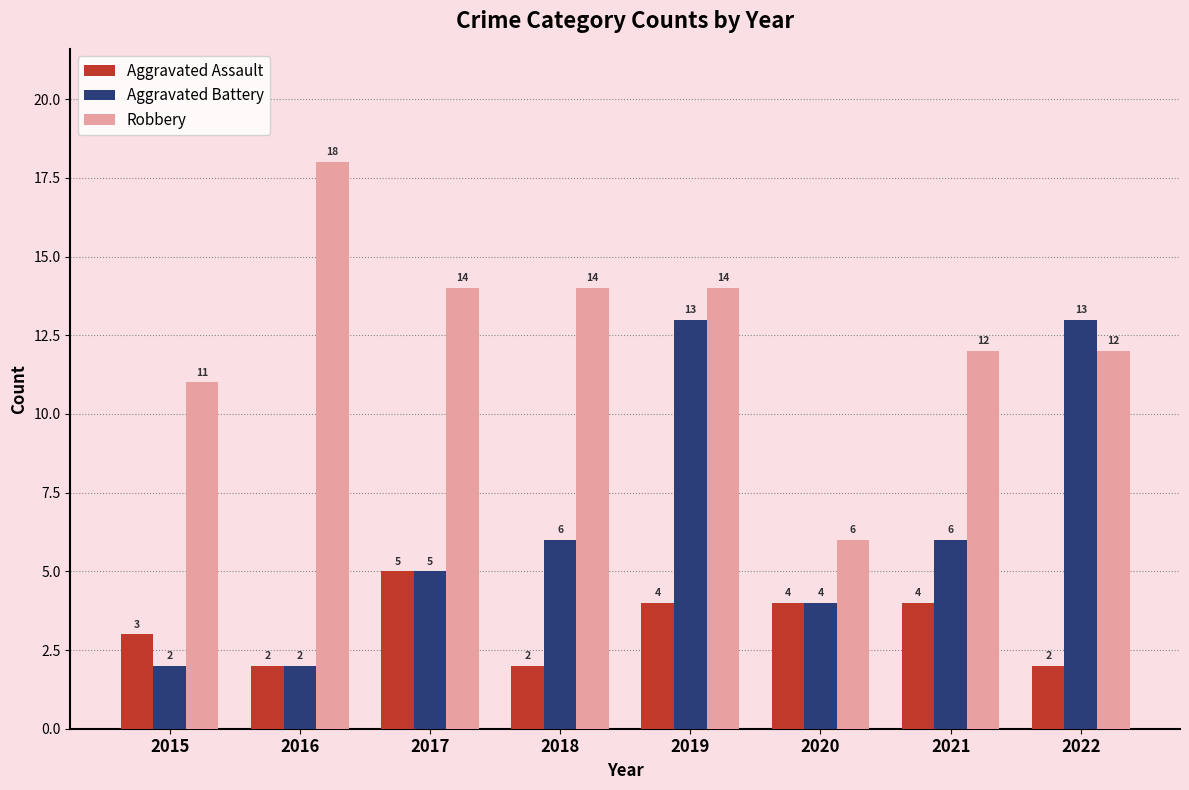

The Aggravated Assault series shows 4 at 2020. True or false?

True